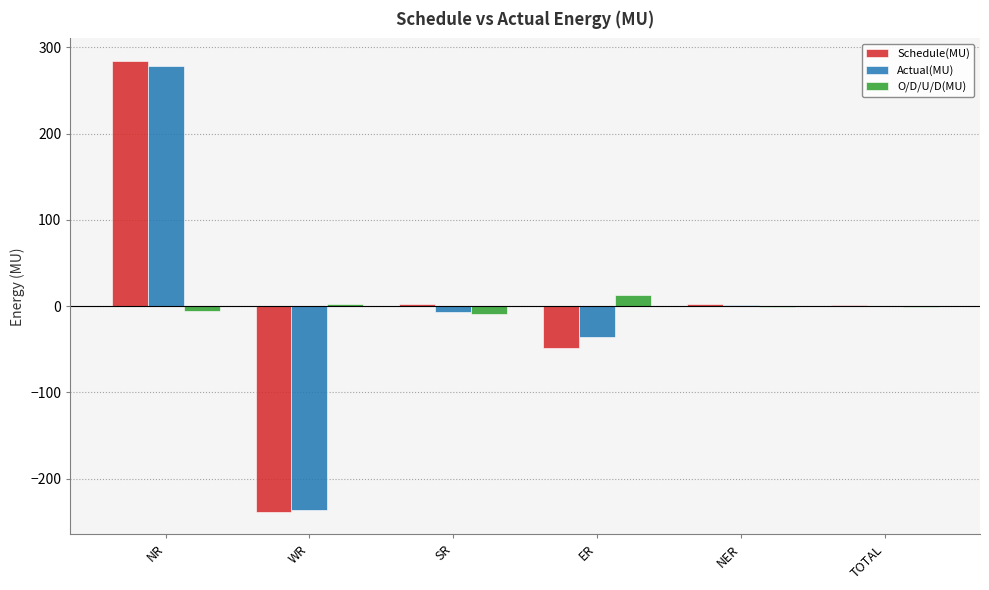

Between WR and TOTAL, which series saw the biggest shift?

Schedule(MU)